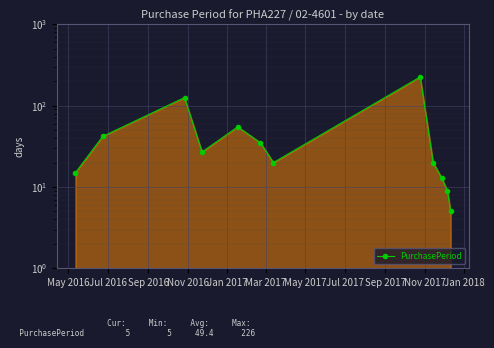

What is the difference between the second highest and second lowest values?

117